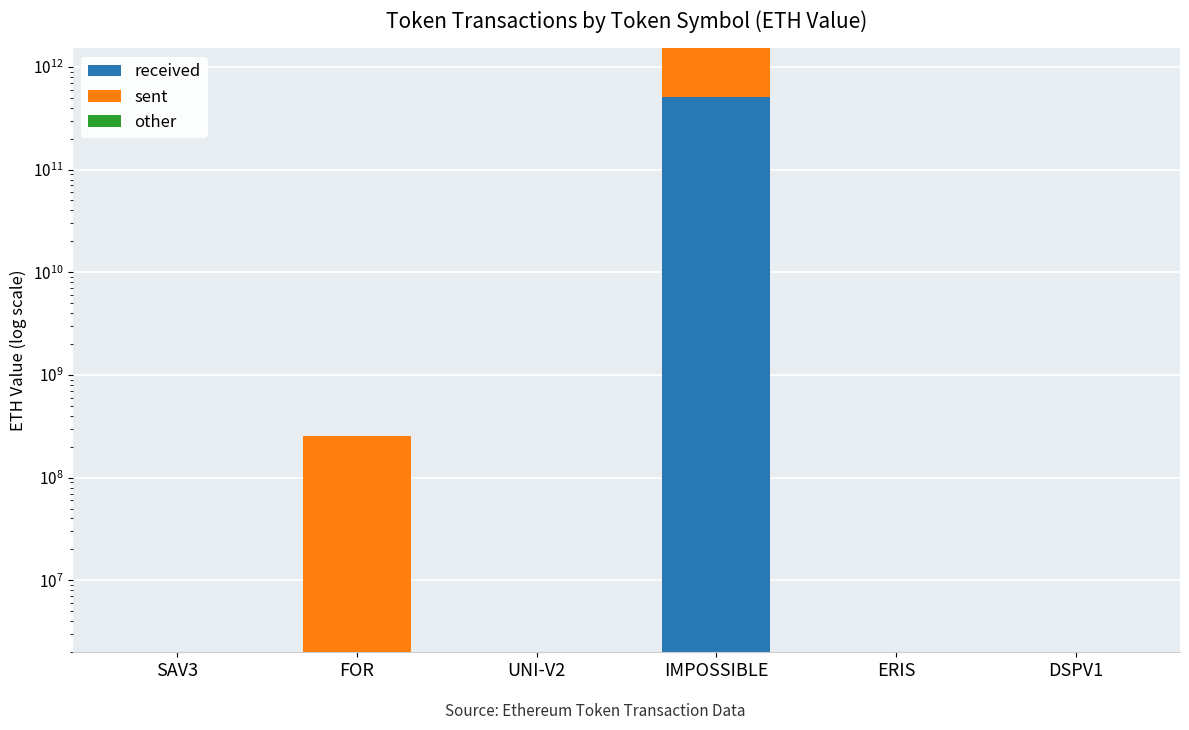

How many categories are shown in the chart?

6